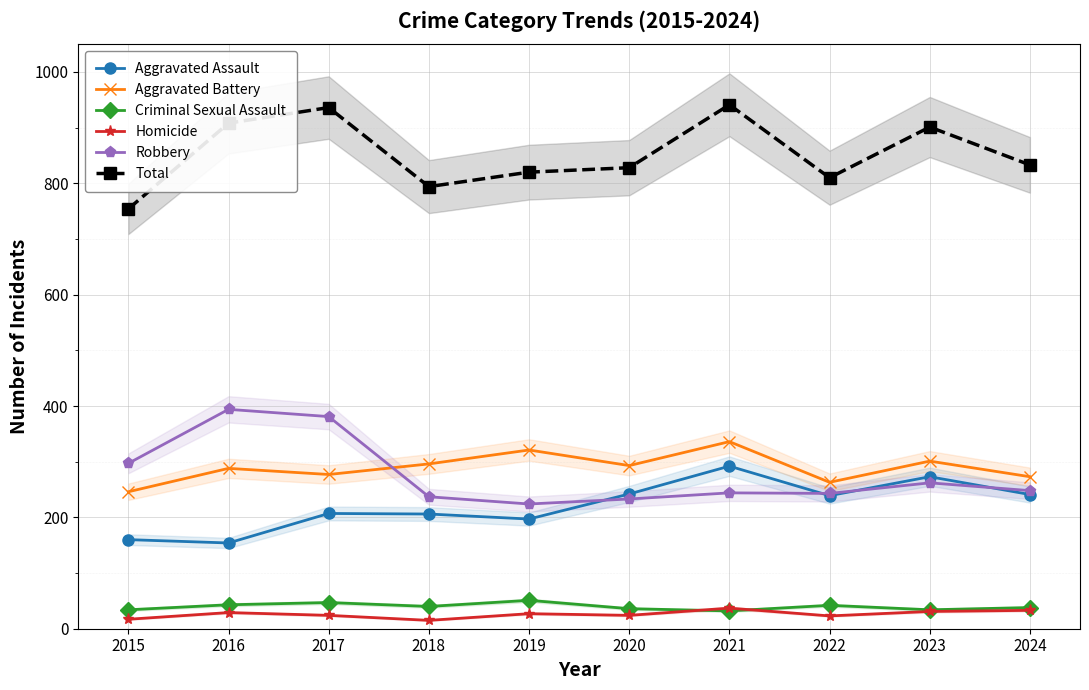

What is the maximum value shown in the chart?

941